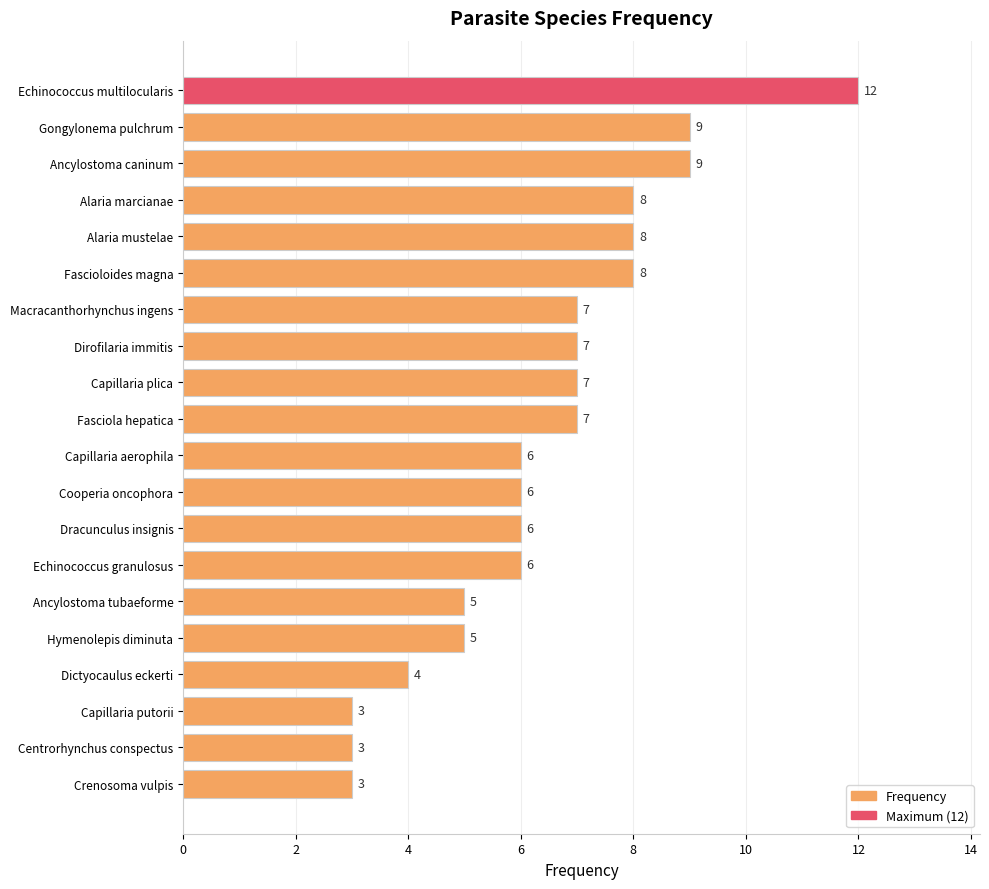

Does the chart contain stacked bars?

No